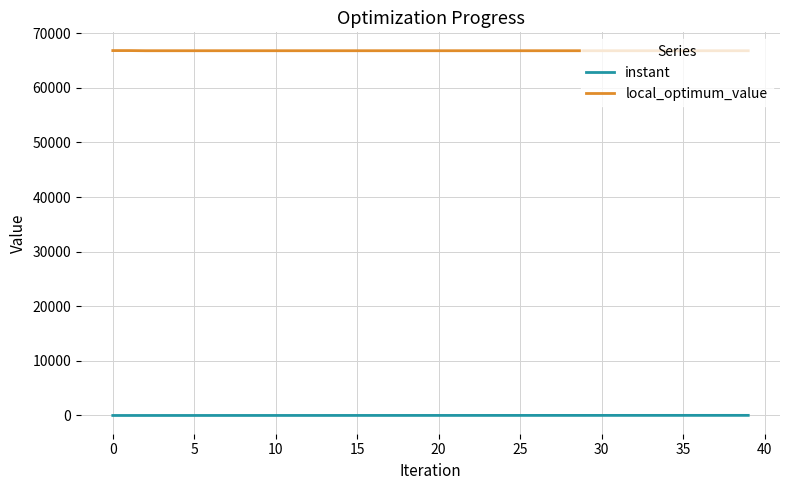

True or false: instant and local_optimum_value intersect in this chart.

False